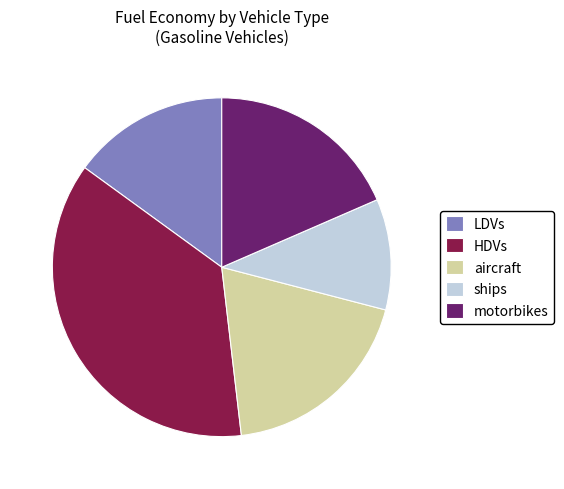

Rank the categories by value from highest to lowest.

HDVs, aircraft, motorbikes, LDVs, ships